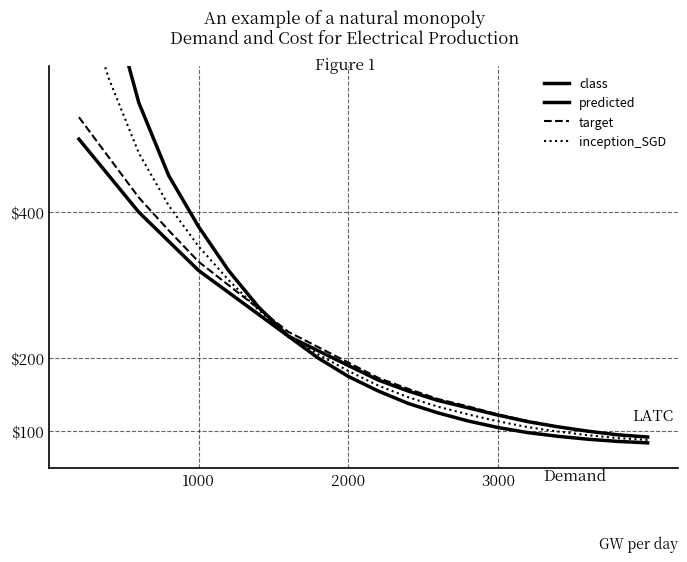

How many values in the predicted series are below 190?

10